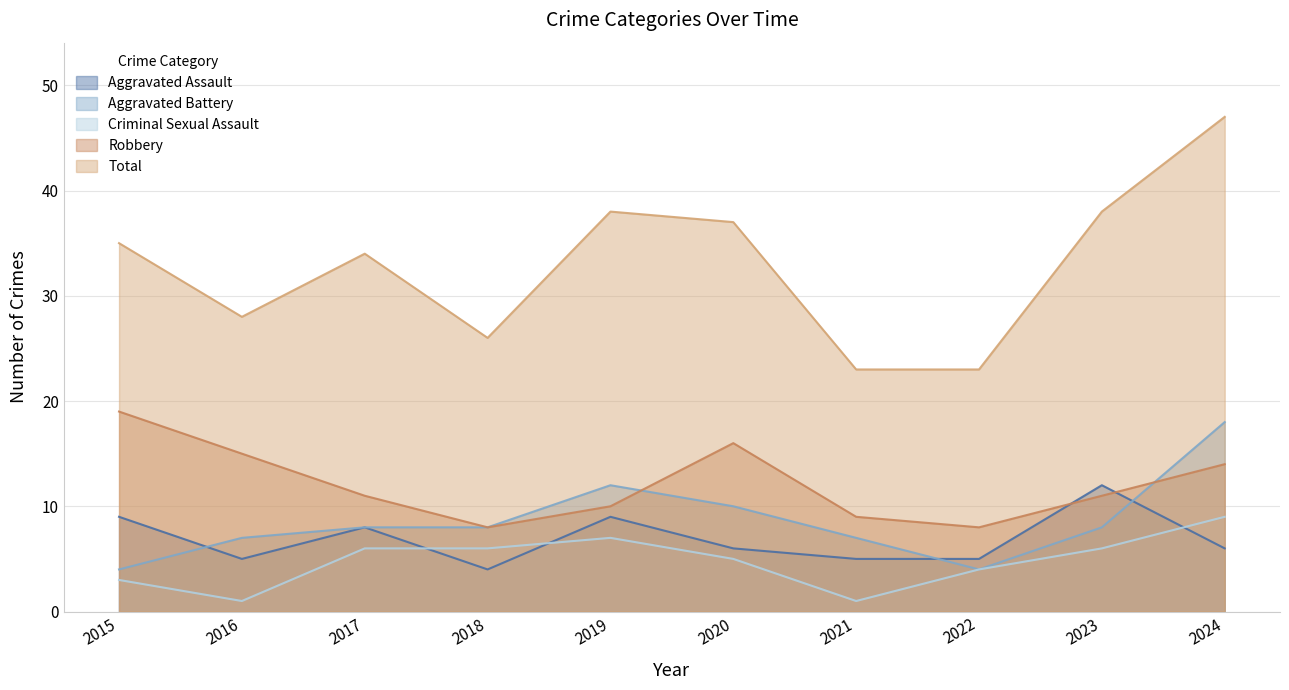

What is the spread (max minus min) of values at 2020?

32